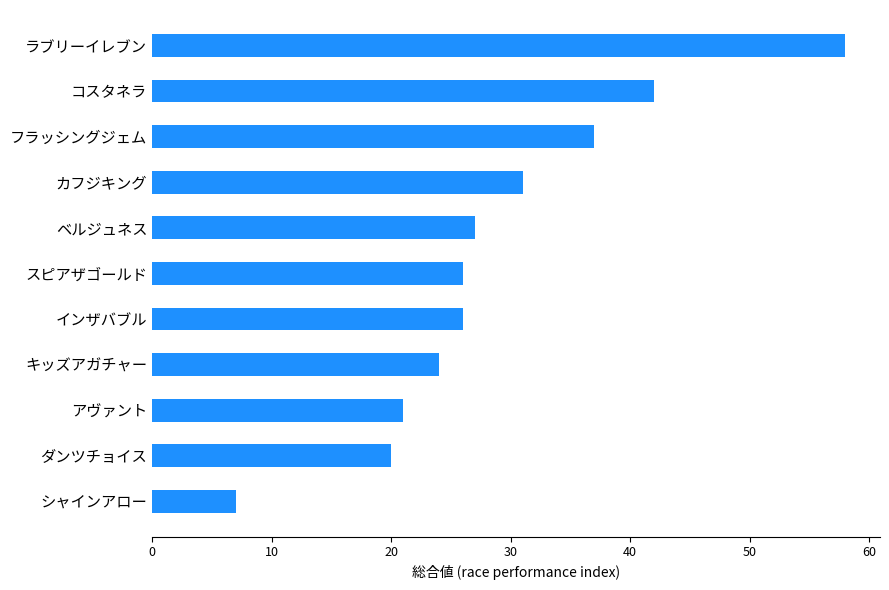

What is the change in value from インザバブル to コスタネラ?

+16